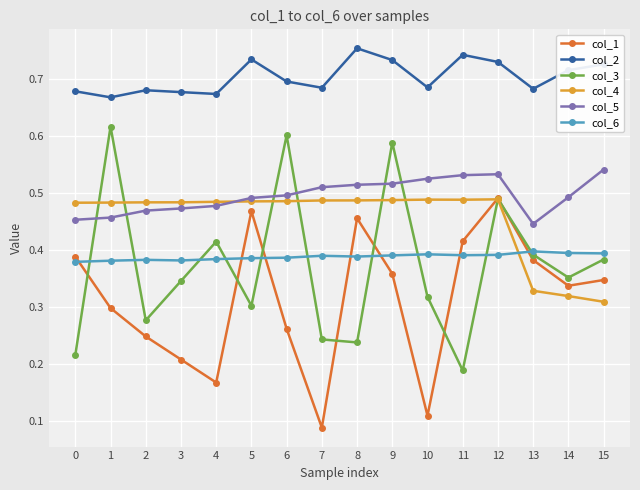

At which label is col_1 closest to 0?

7